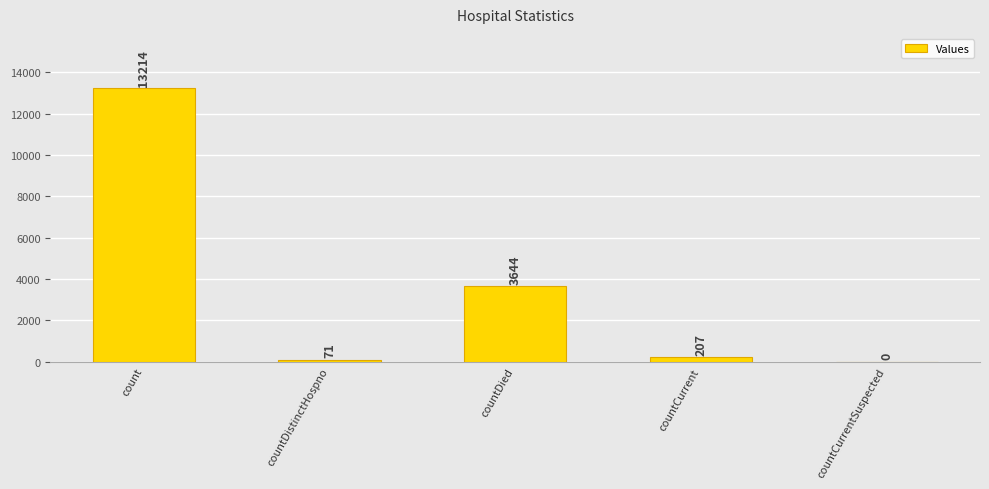

Which has a higher value, countDistinctHospno or countCurrentSuspected?

countDistinctHospno